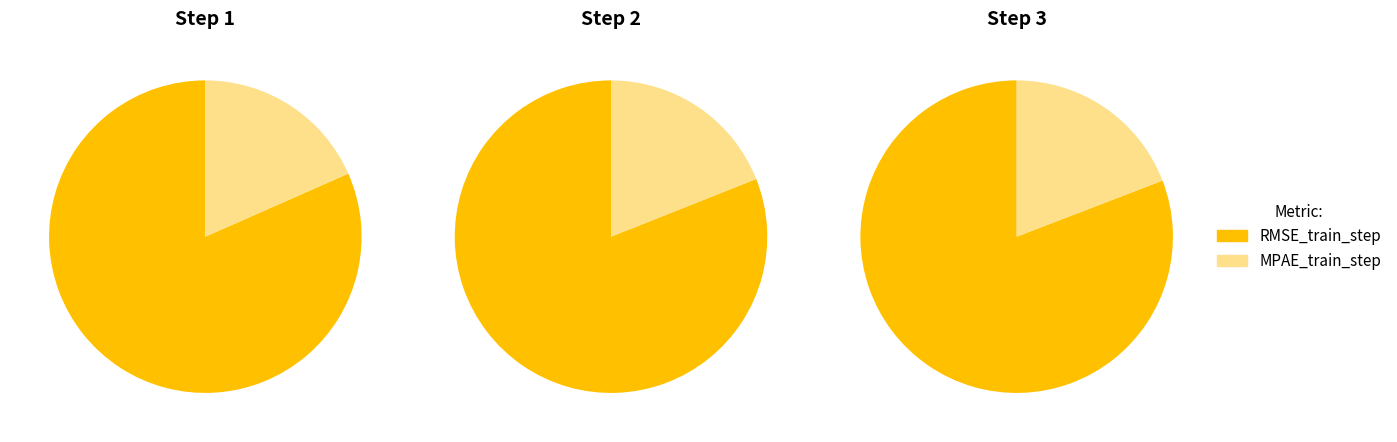

Does MPAE_train_step represent more than half of the total?

No